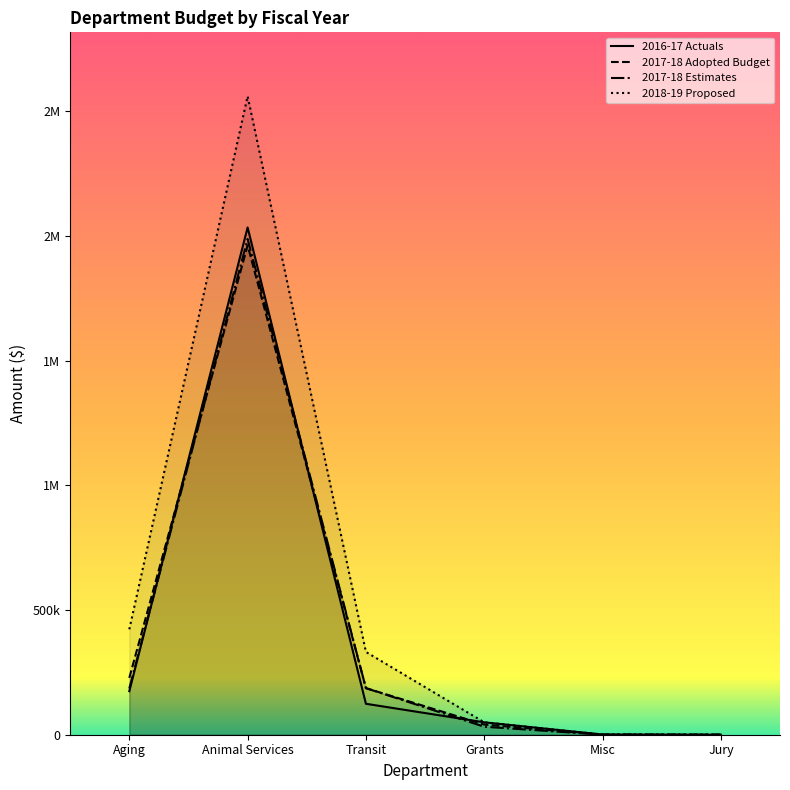

Which has a higher value, Animal Services or Misc?

Animal Services